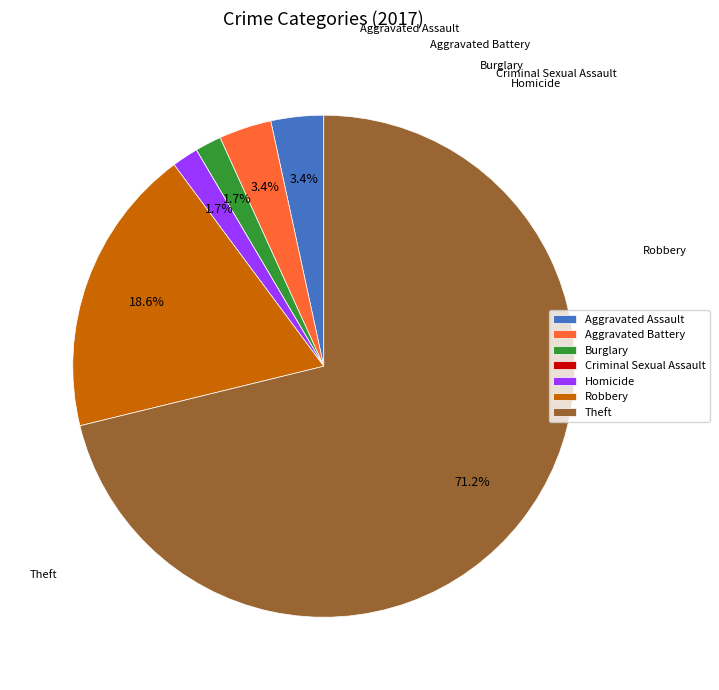

Which category has the biggest portion of the pie?

Theft